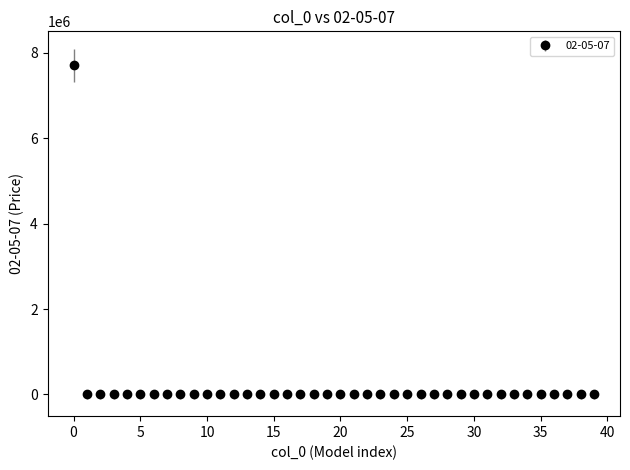

What is the maximum value shown in the chart?

7708500